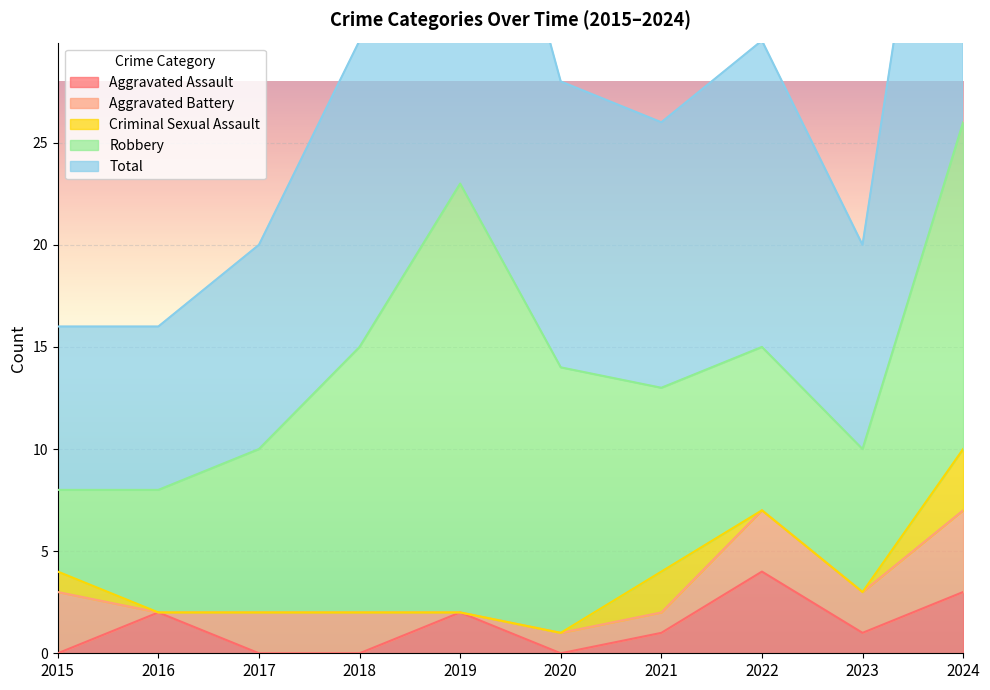

How many lines are shown in the chart?

5